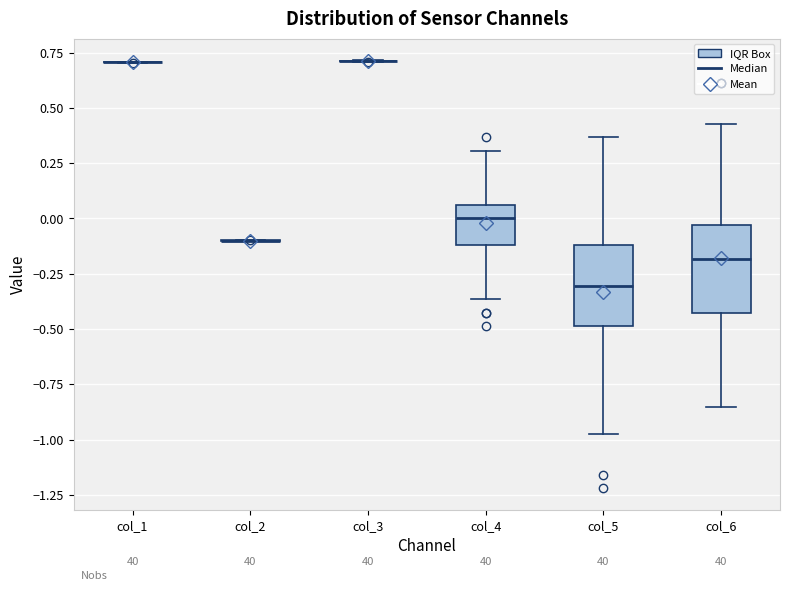

Reading left to right, read every box against the y-axis: the position of its median line, the range the box covers, and the ends of its whiskers. The values are not printed on the chart, so give them approximately, as read against the axis.

col_1: box collapsed to a line at 0.70, whiskers 0.70 to 0.70
col_2: box collapsed to a line at -0.10, whiskers -0.10 to -0.10
col_3: box collapsed to a line at 0.70, whiskers 0.70 to 0.70
col_4: median 0.00, box -0.10 to 0.05, whiskers -0.35 to 0.30
col_5: median -0.30, box -0.50 to -0.10, whiskers -1.00 to 0.35
col_6: median -0.20, box -0.45 to -0.05, whiskers -0.85 to 0.45